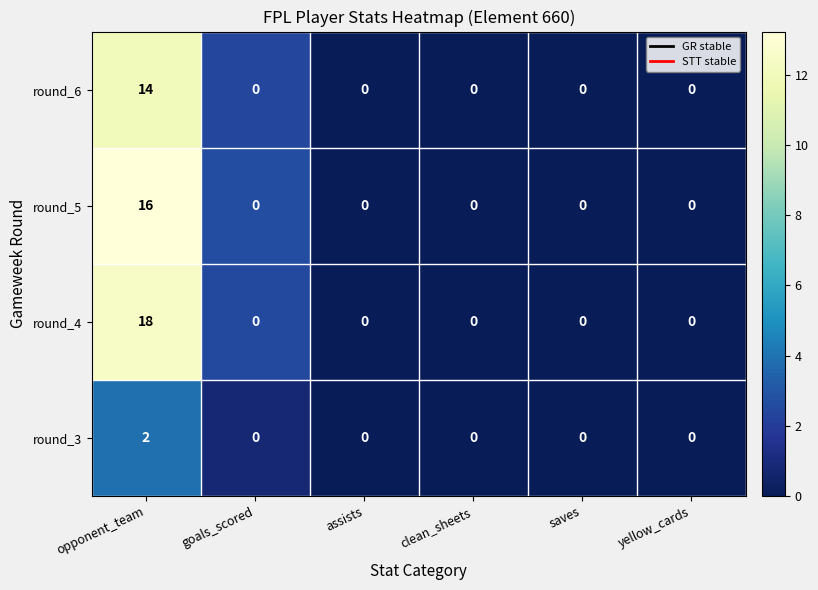

What value does the round_5 series have at opponent_team, to the nearest 5?

15